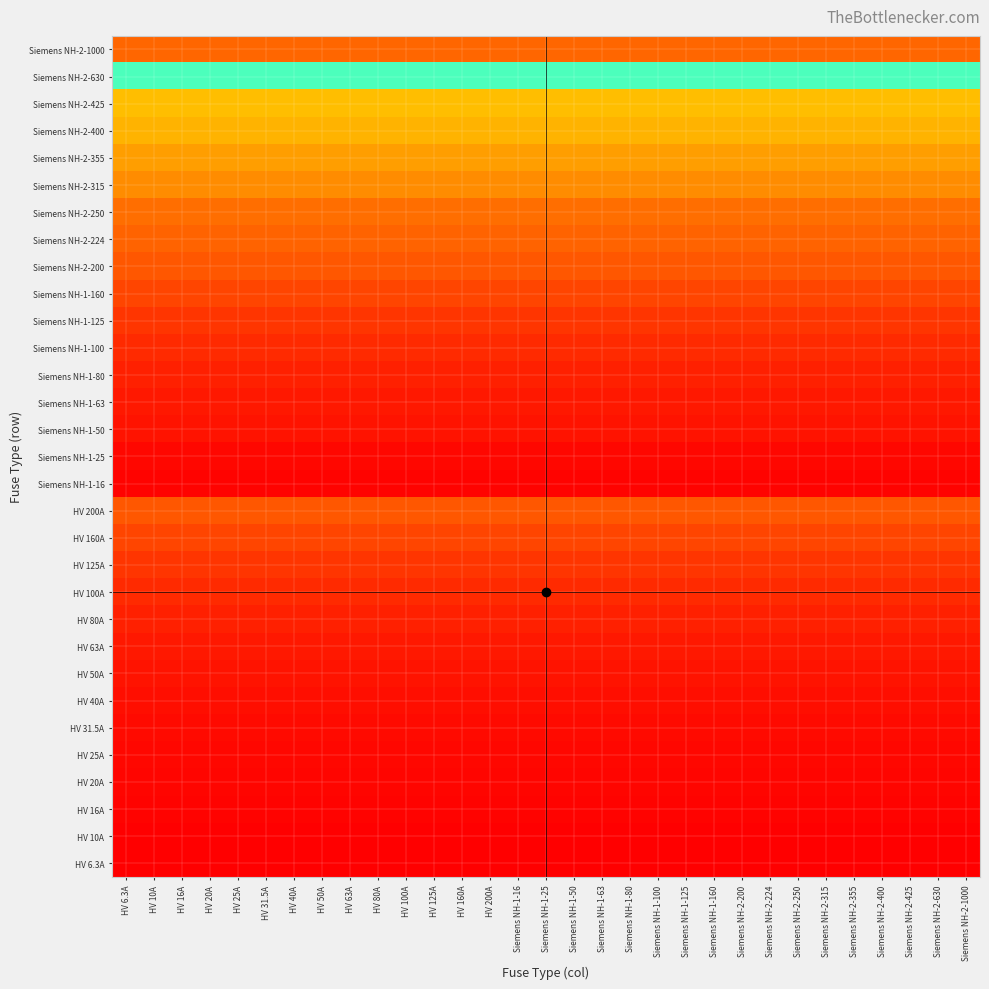

Which category has the lowest value across all series?

HV 6.3A